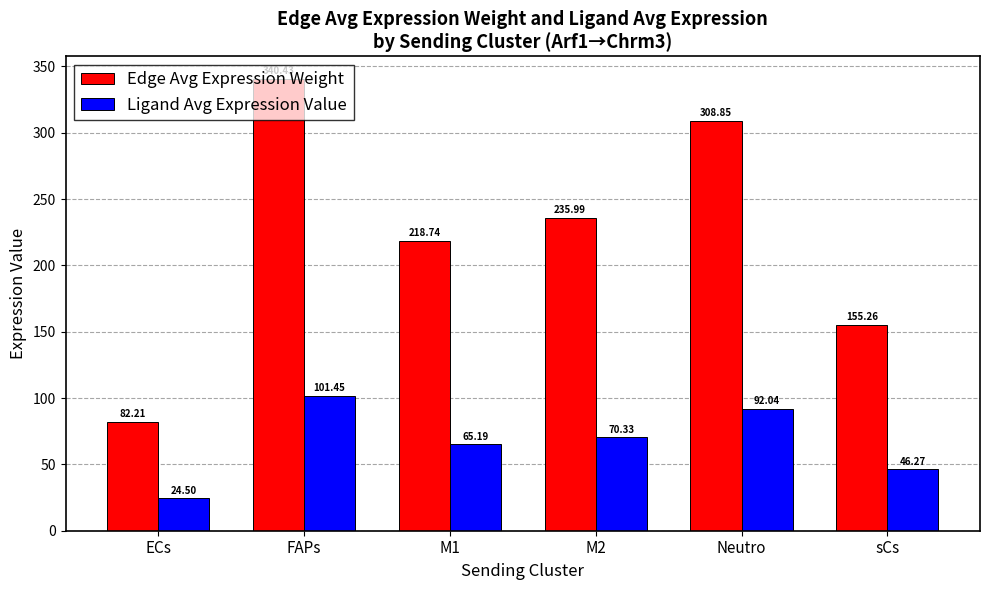

What is the average value of the Ligand Avg Expression Value series?

66.6